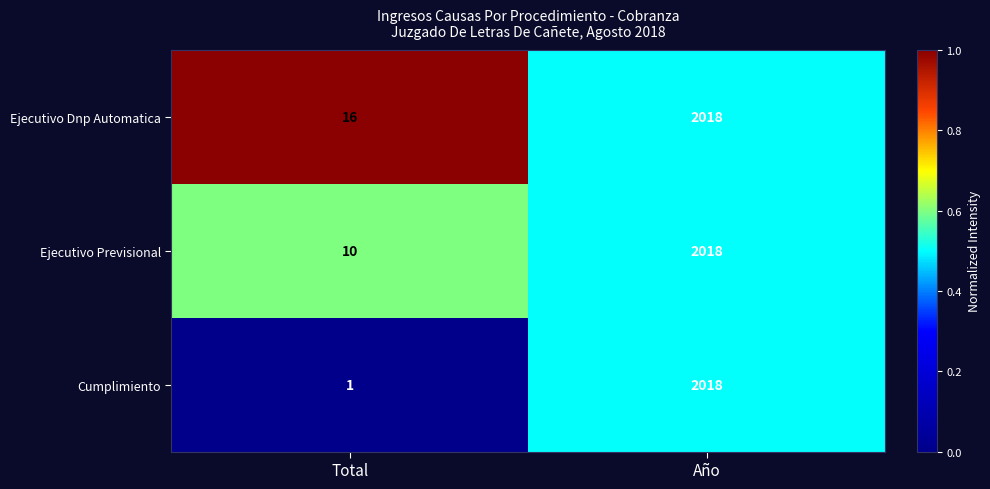

Rank the series at Total from highest to lowest value.

Ejecutivo Dnp Automatica, Ejecutivo Previsional, Cumplimiento